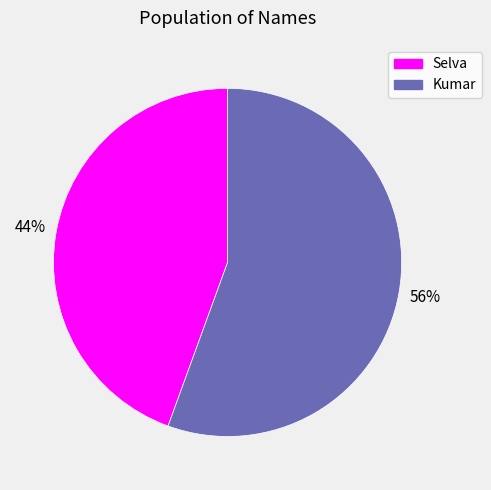

Which slice is the smallest?

Selva